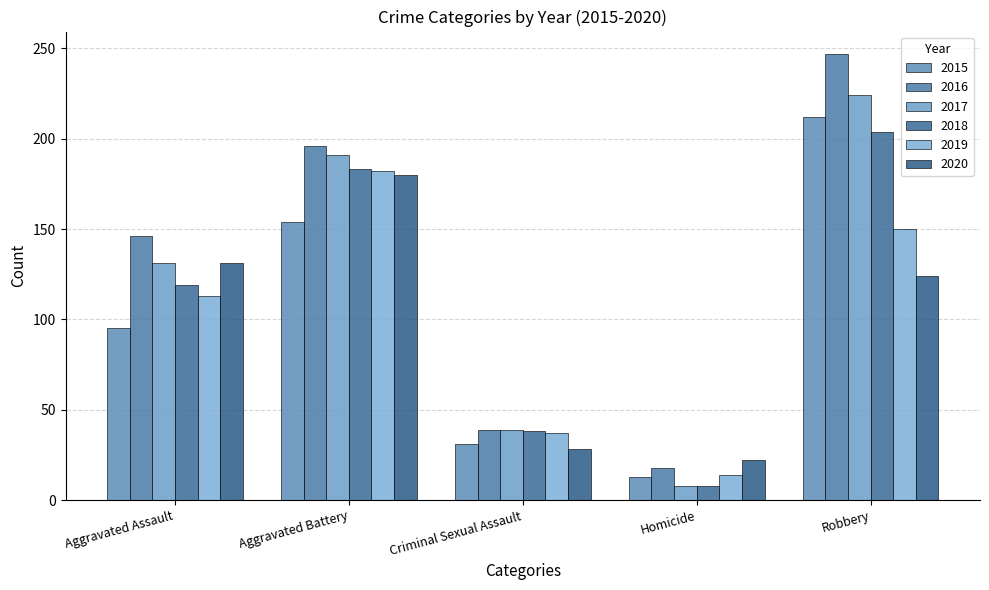

Reading right to left, list all the values displayed in this chart.

2015: Robbery=212	Homicide=13	Criminal Sexual Assault=31	Aggravated Battery=154	Aggravated Assault=95
2016: Robbery=247	Homicide=18	Criminal Sexual Assault=39	Aggravated Battery=196	Aggravated Assault=146
2017: Robbery=224	Homicide=8	Criminal Sexual Assault=39	Aggravated Battery=191	Aggravated Assault=131
2018: Robbery=204	Homicide=8	Criminal Sexual Assault=38	Aggravated Battery=183	Aggravated Assault=119
2019: Robbery=150	Homicide=14	Criminal Sexual Assault=37	Aggravated Battery=182	Aggravated Assault=113
2020: Robbery=124	Homicide=22	Criminal Sexual Assault=28	Aggravated Battery=180	Aggravated Assault=131